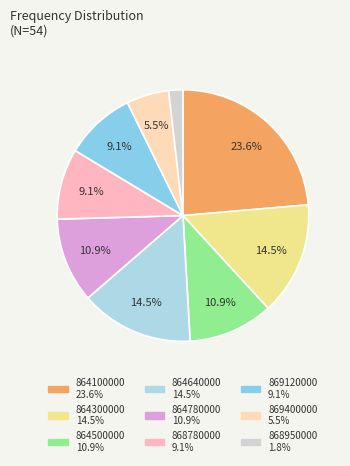

Is it true that 864640000 is 1% of the pie?

False